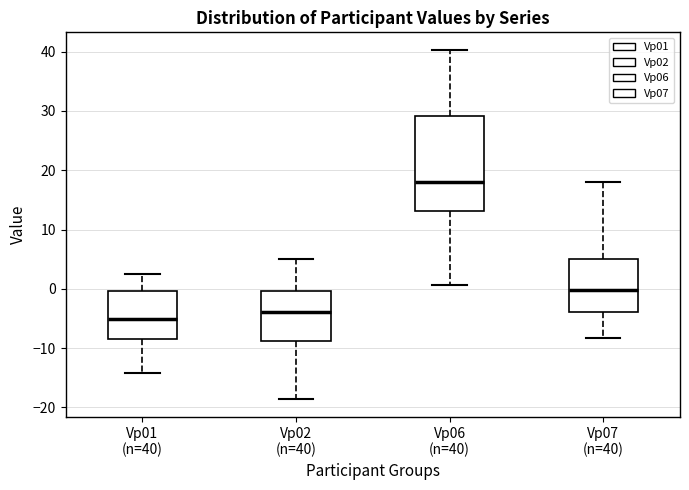

Reading left to right, read every box against the y-axis: the position of its median line, the range the box covers, and the ends of its whiskers. The values are not printed on the chart, so give them approximately, as read against the axis.

Vp01 (n=40): median -5, box -8 to 0, whiskers -14 to 3
Vp02 (n=40): median -4, box -9 to 0, whiskers -19 to 5
Vp06 (n=40): median 18, box 13 to 29, whiskers 1 to 40
Vp07 (n=40): median 0, box -4 to 5, whiskers -8 to 18